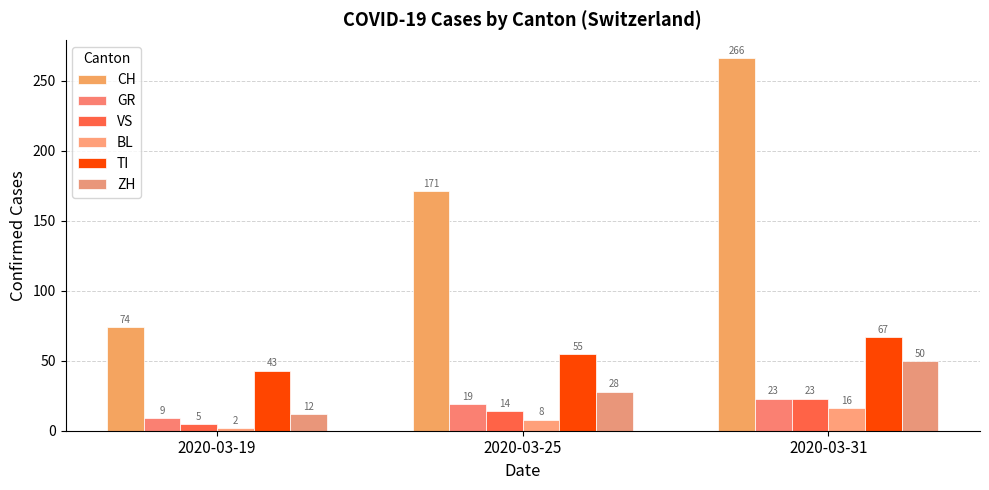

What is the difference between the highest and lowest values at 2020-03-25?

163